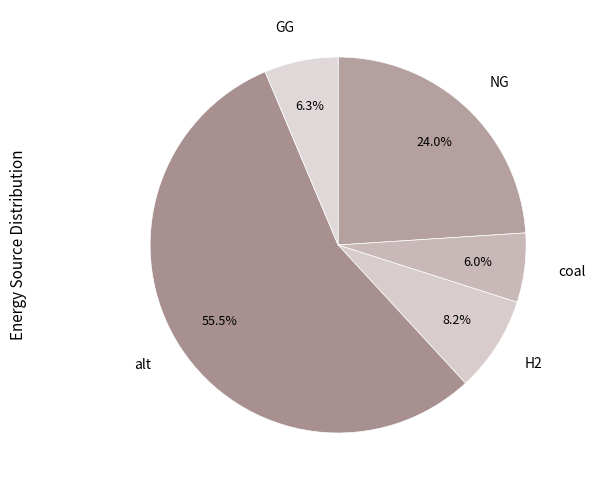

Is alt the majority of the pie?

Yes